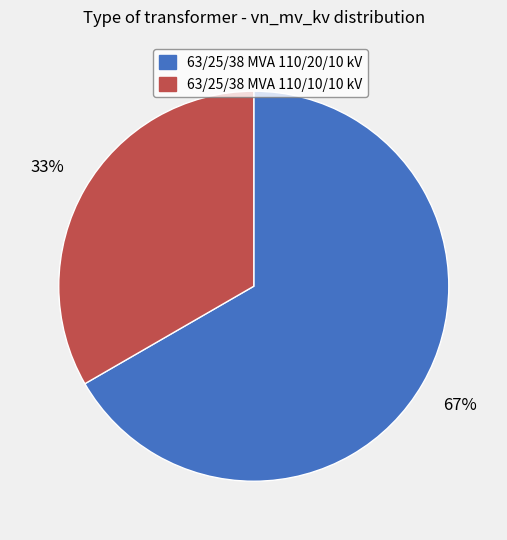

True or false: 63/25/38 MVA 110/10/10 kV accounts for 33% of the total.

True